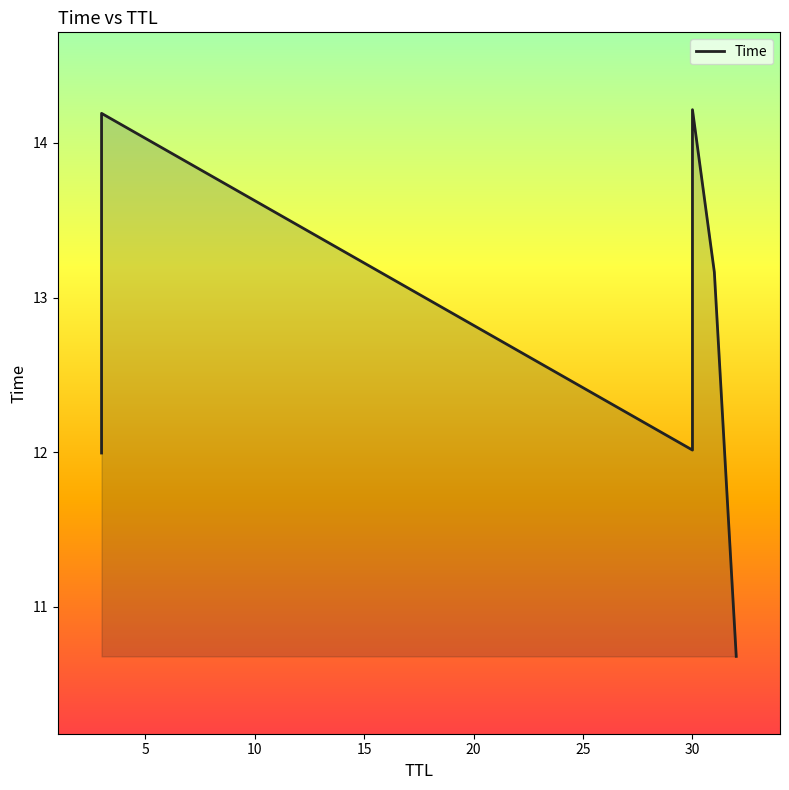

What is the ratio of the value at 10 to the value at 5?

0.8